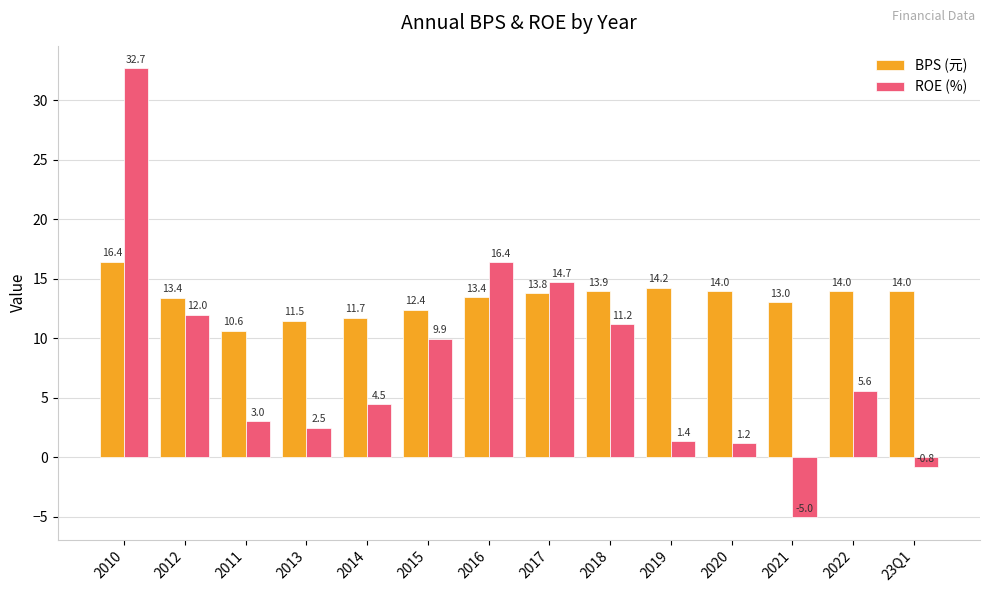

What is the difference between the maximum and minimum values in the BPS (元) series?

5.8